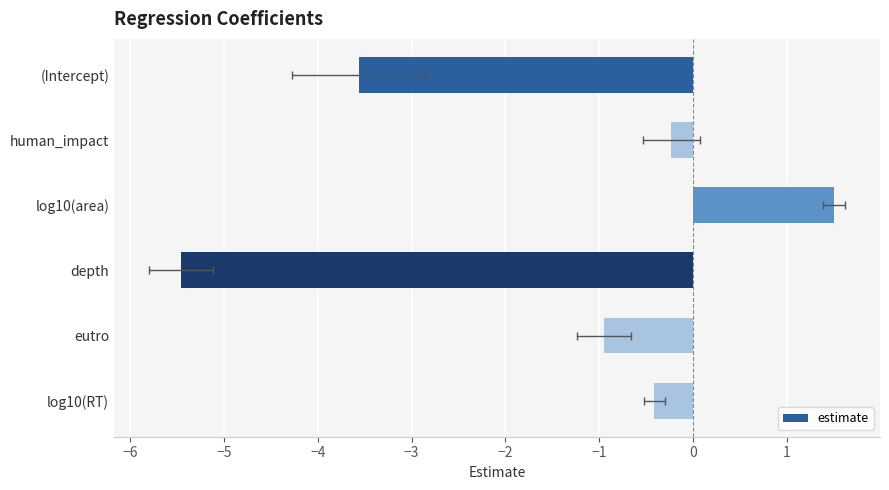

Reading left to right, what are all the values shown in this chart?

−7=-3.6	−6=-0.2	−5=1.5	−4=-5.5	−3=-0.9	−2=-0.4